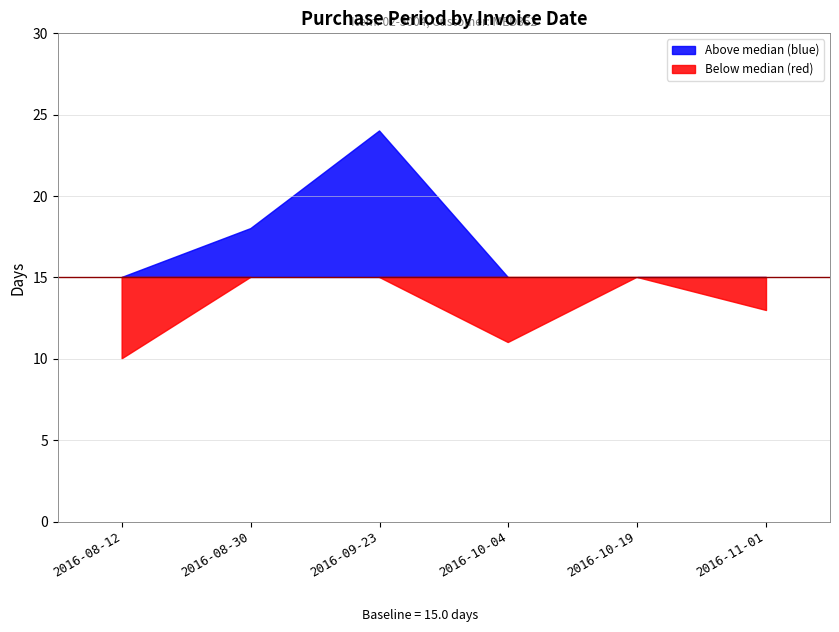

What position from the left is 2016-08-30?

2